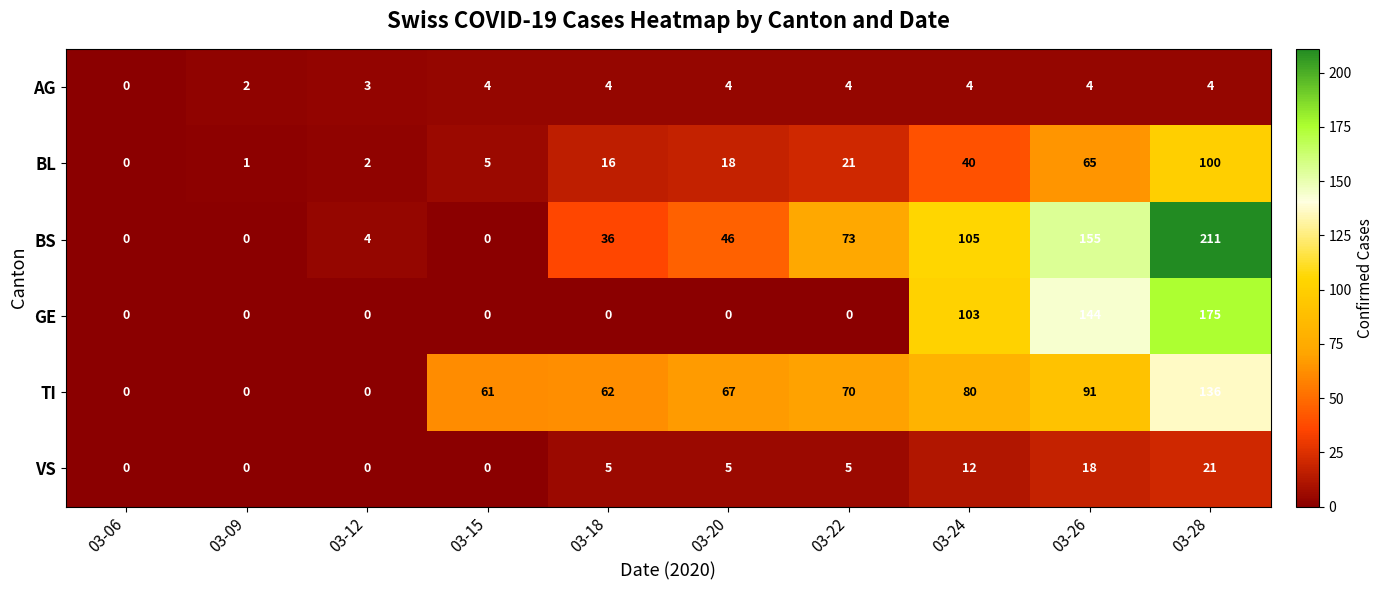

Is it true that GE equals 144 at 03-26?

True